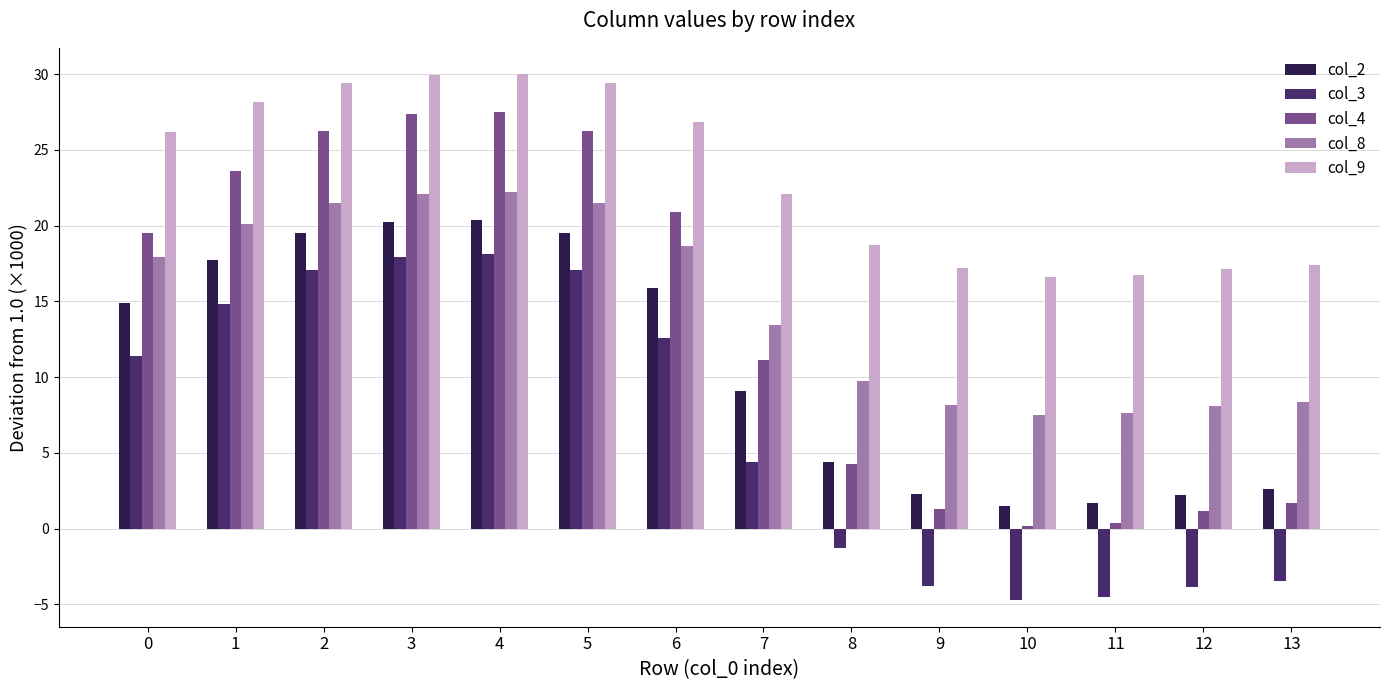

How many distinct data groups are displayed?

5